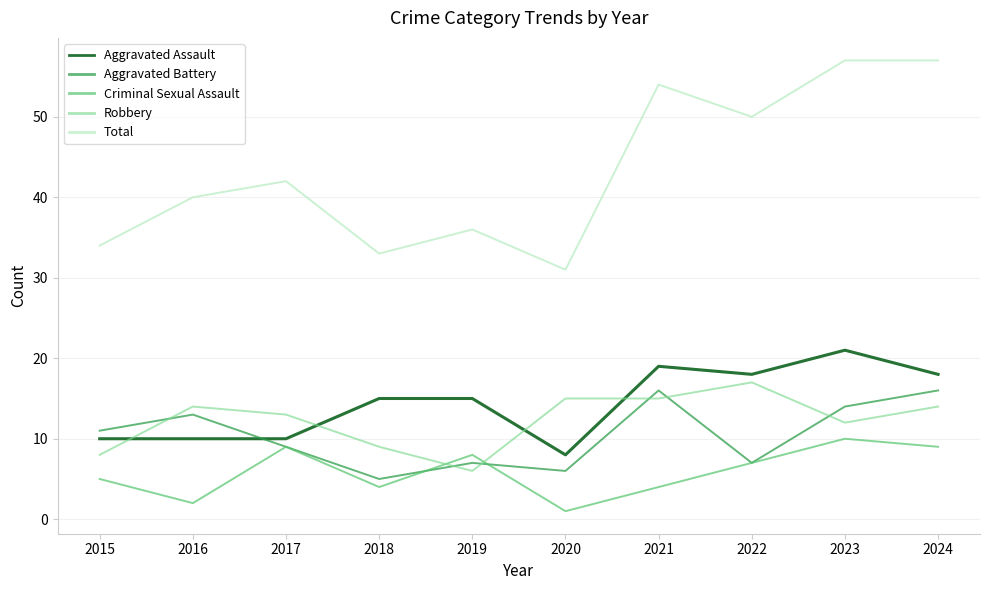

What is the difference between the Aggravated Battery values at 2017 and 2023?

5